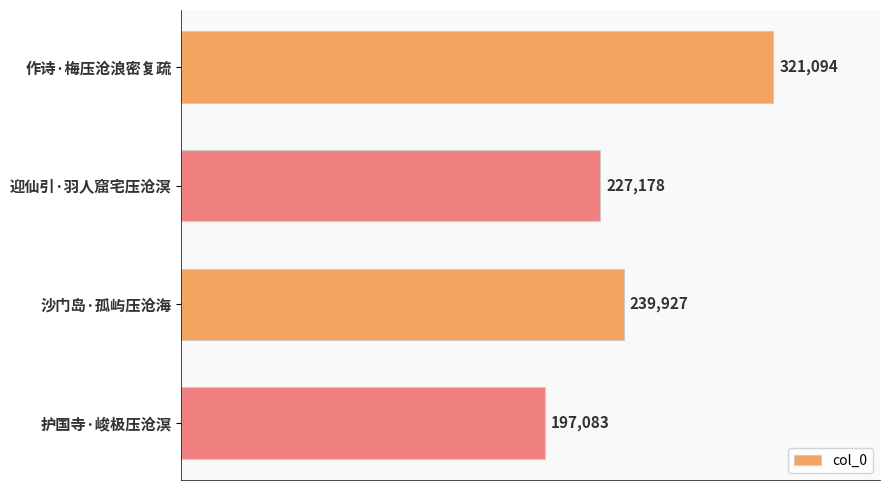

What is the difference between the values at 护国寺·峻极压沧溟 and 迎仙引·羽人窟宅压沧溟?

30095